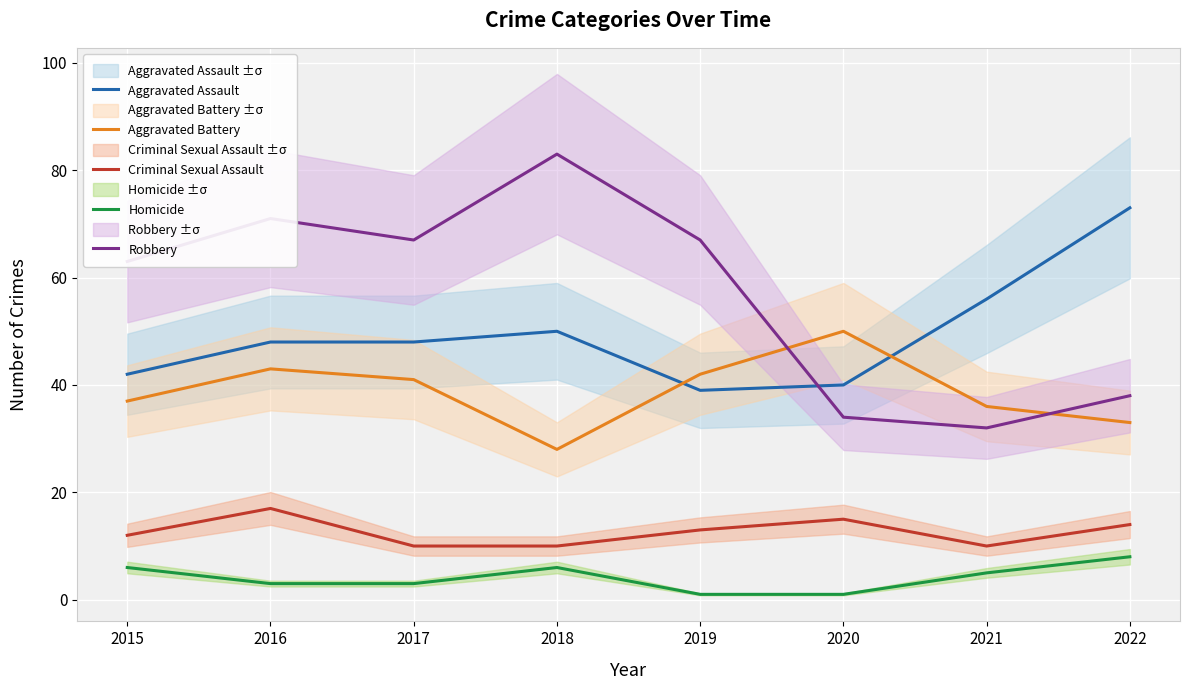

Between 2018 and 2017, which is larger?

2018